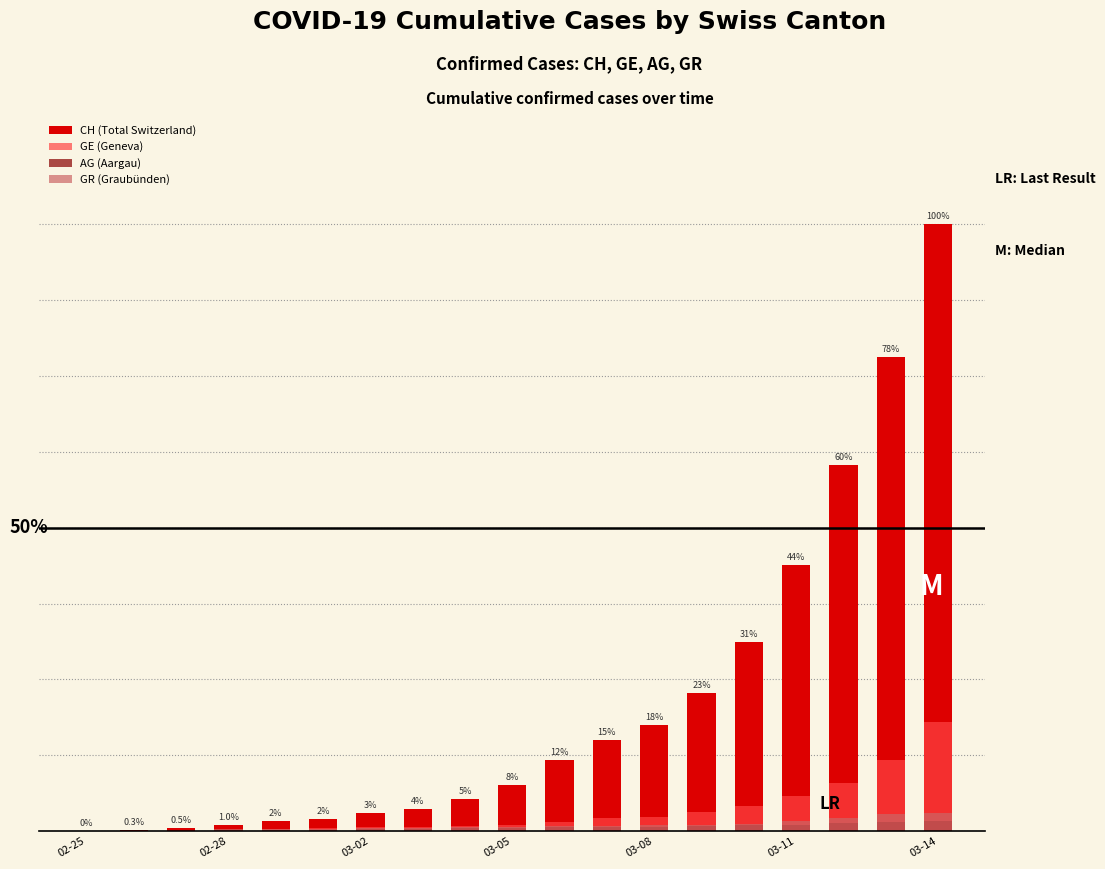

What is the value of the GE bar at the 18th from the left?

224